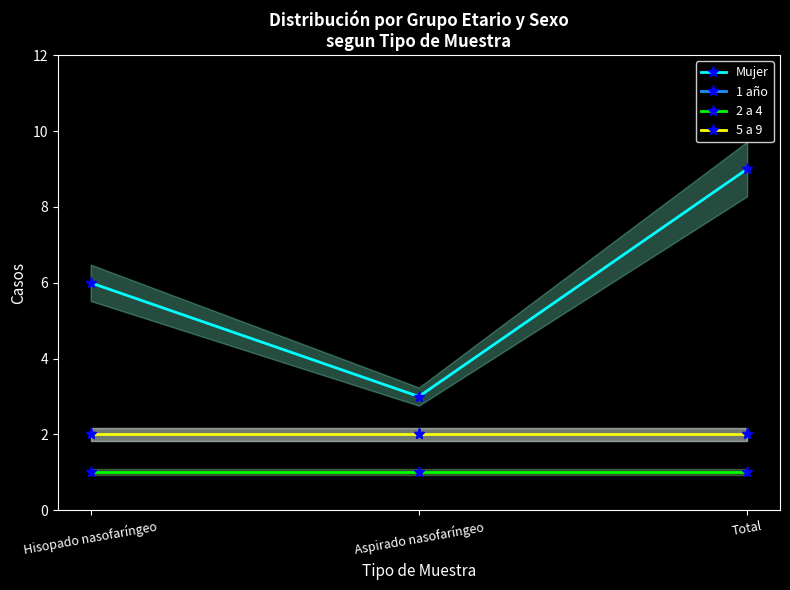

At which category is the sum across all series the highest?

Total